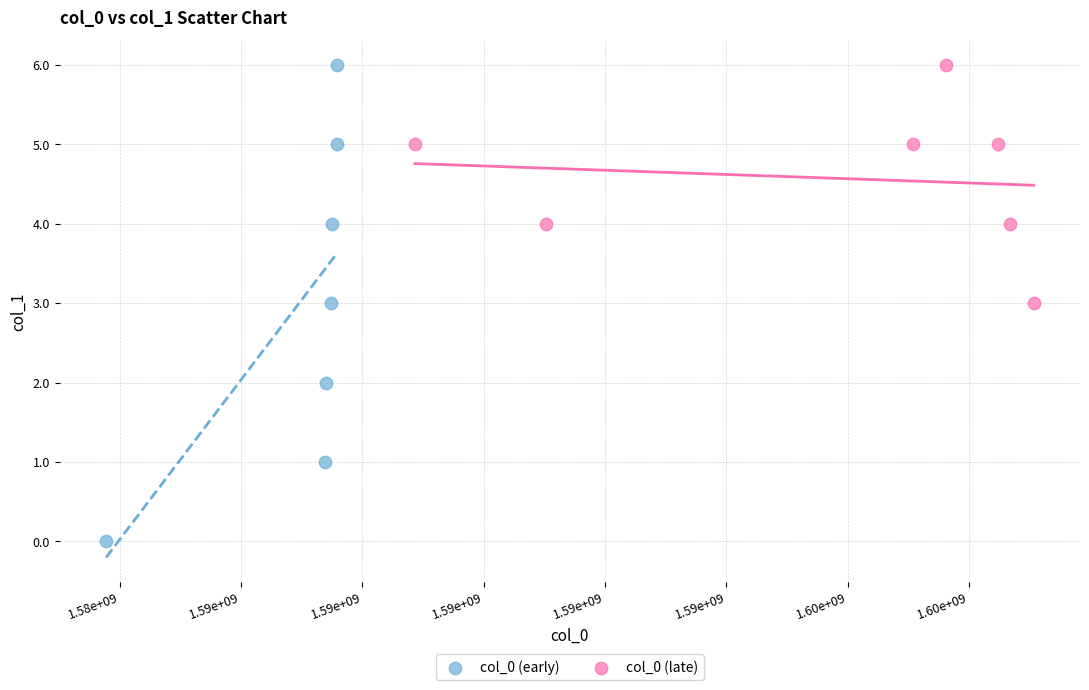

Which series has the largest Y range (max minus min)?

col_0 (early)